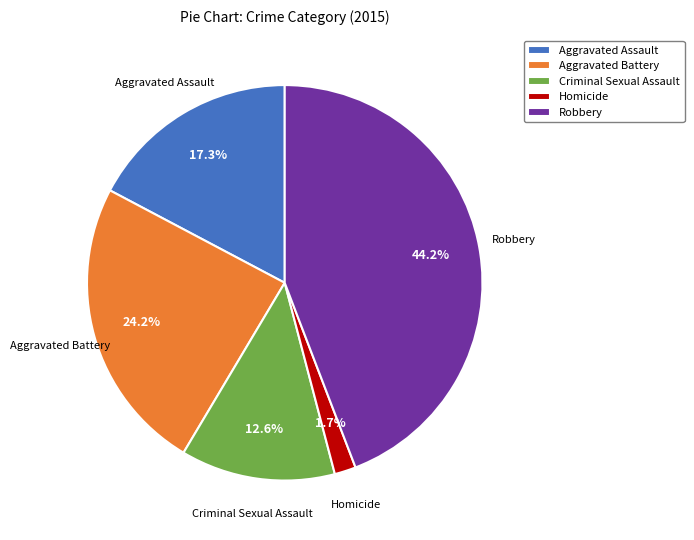

Does any single category account for the majority?

No